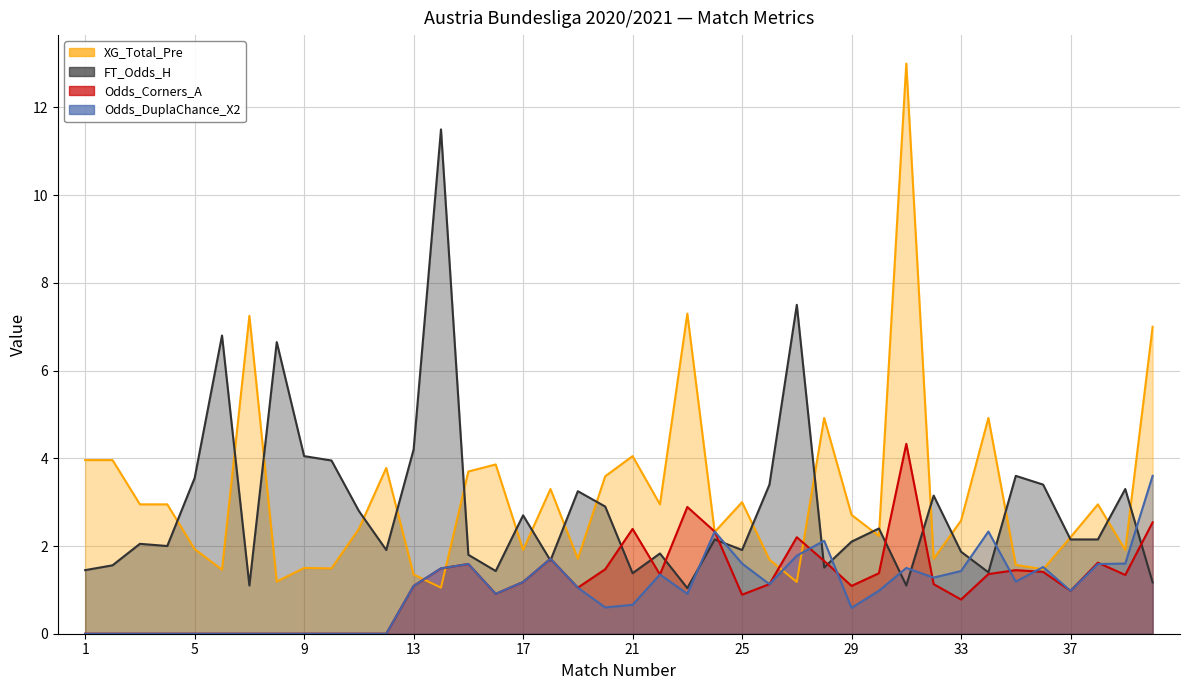

How many lines are shown in the chart?

4